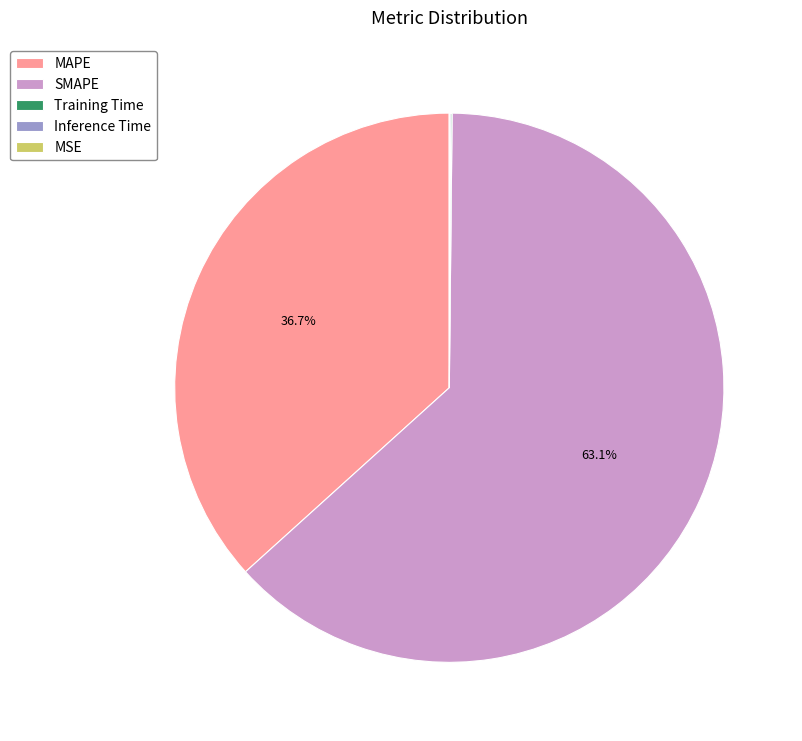

What is the largest slice in the pie chart?

SMAPE